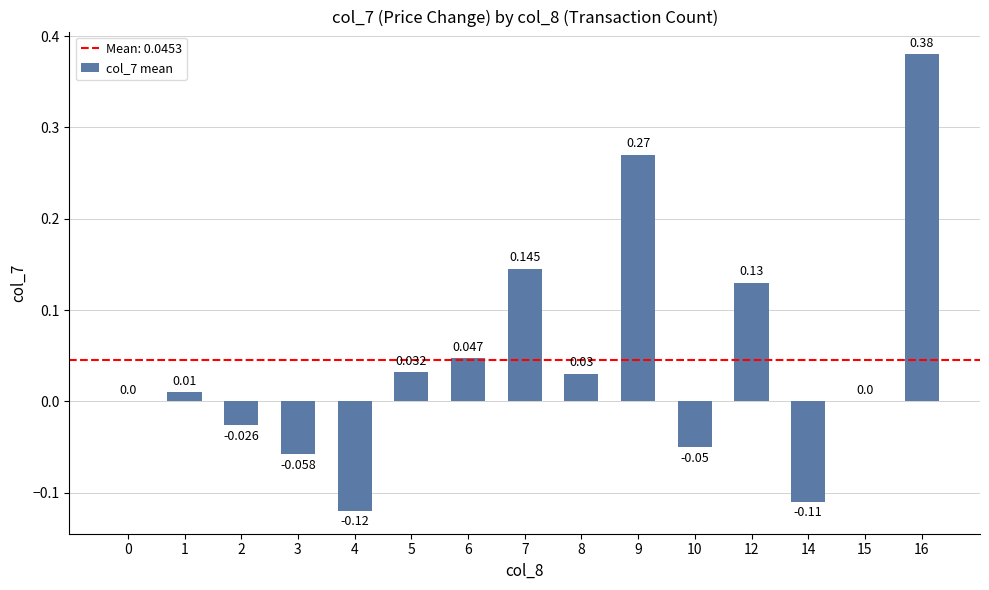

How many categories are shown in the chart?

15